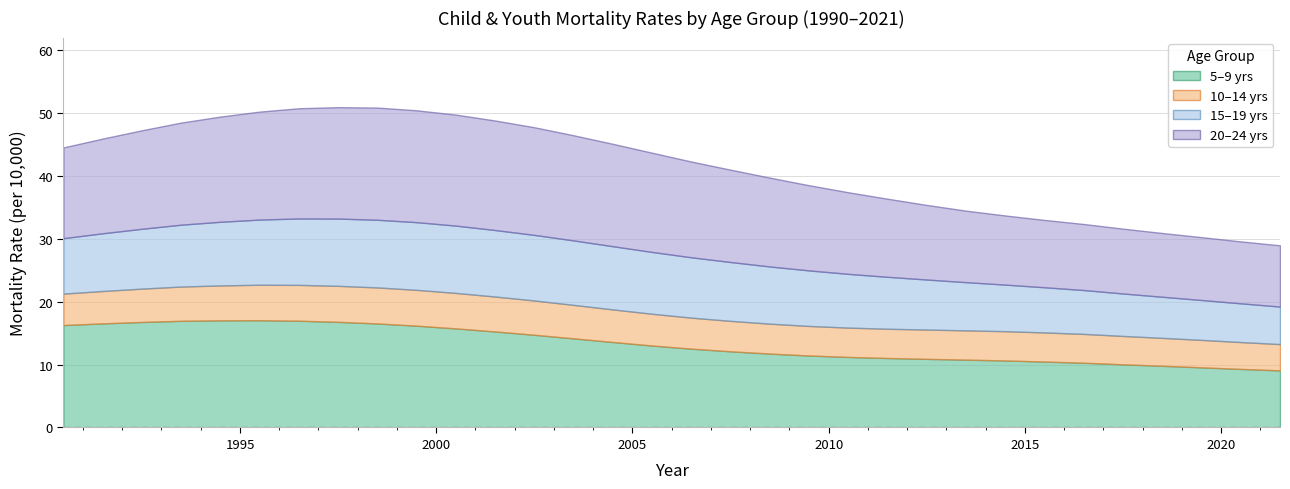

True or false: MORTALITY RATE 20-24YRS has a value of 25.9 at 1992.5.

False